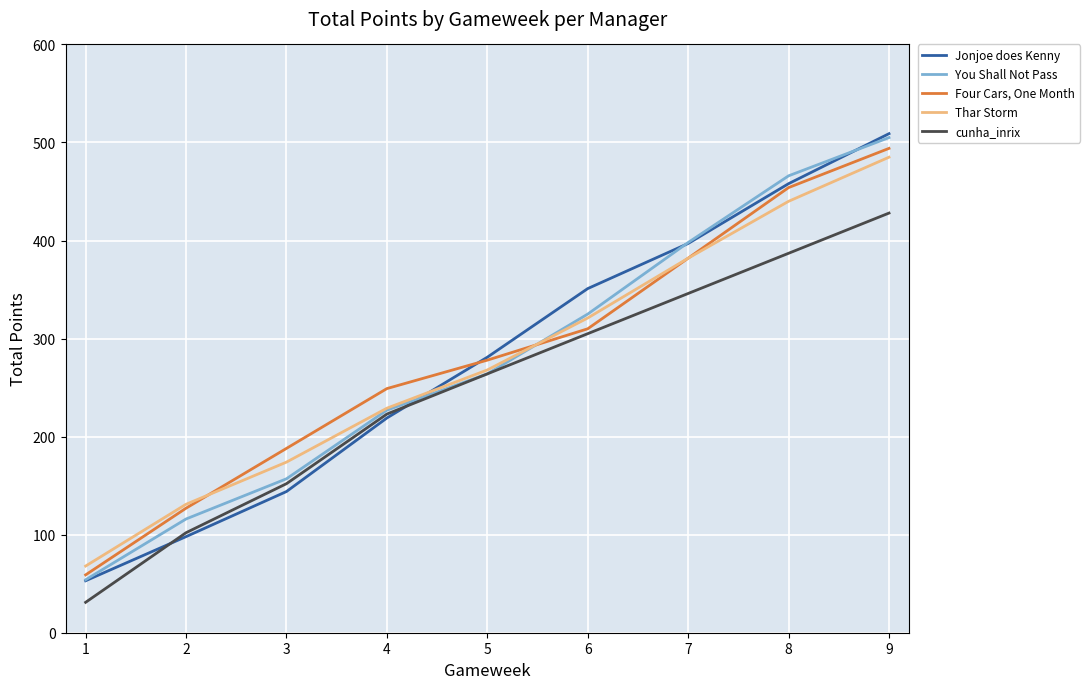

What is the difference between the maximum and minimum values in the You Shall Not Pass series?

451